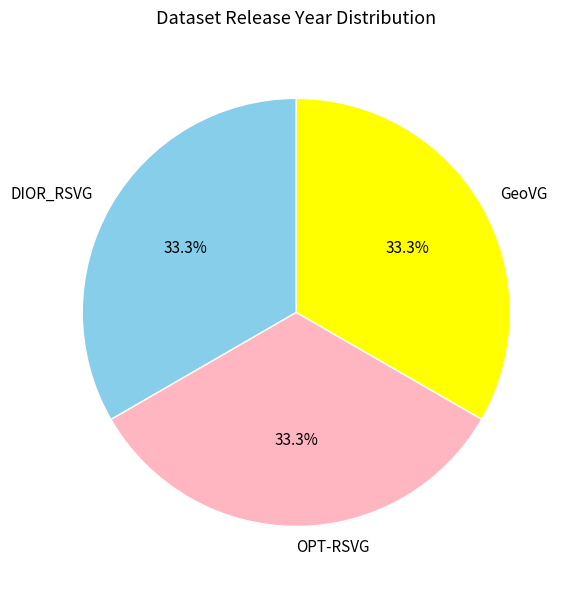

Combined, do GeoVG and OPT-RSVG account for over 50%?

Yes